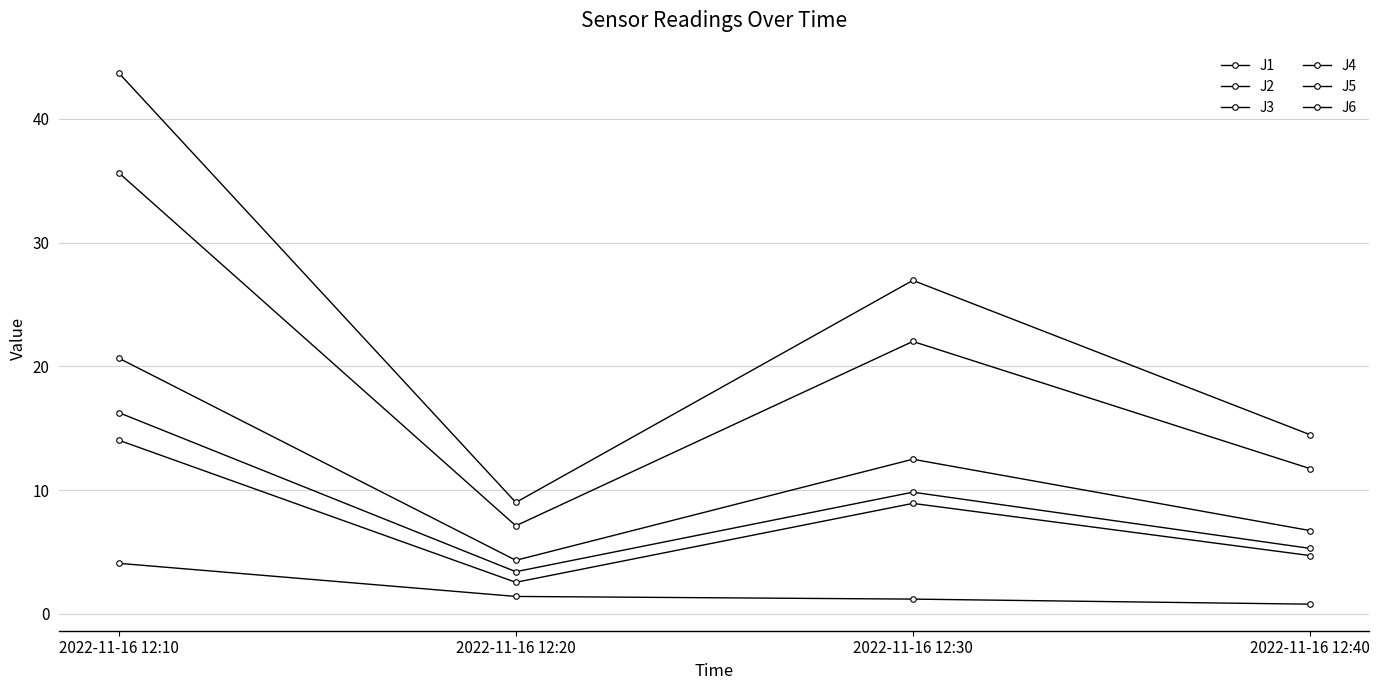

The value of J1 at 2022-11-16 12:10 is 20.7. True or false?

True